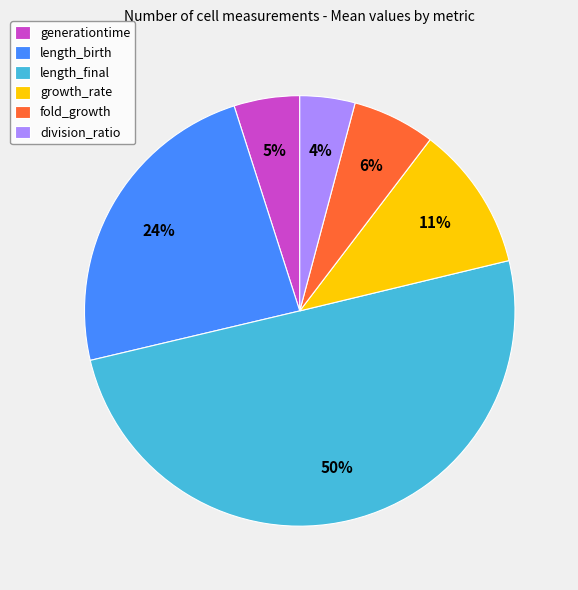

To the nearest percent, what percentage of the pie is fold_growth?

6%